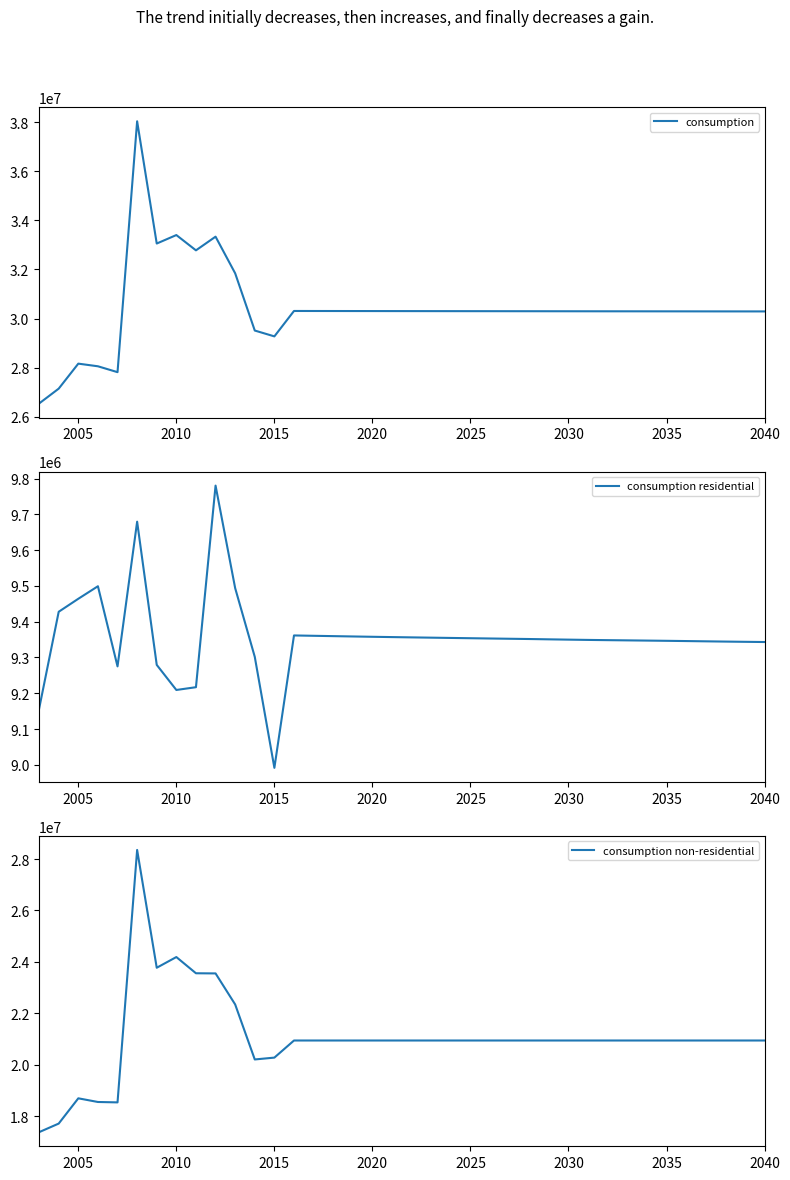

The value of consumption at 2035 is 30291571. True or false?

True